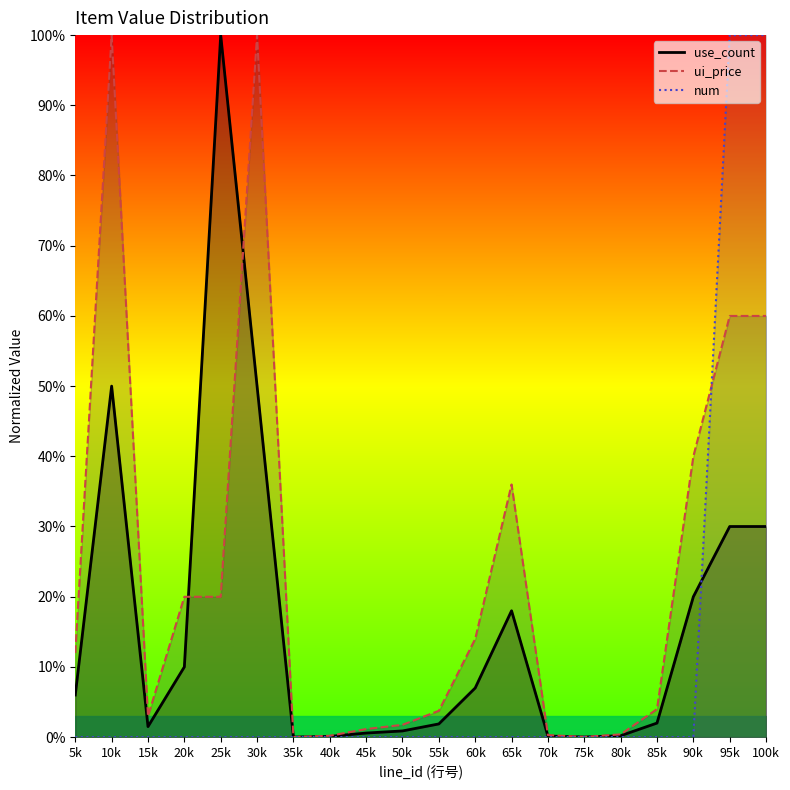

Where do use_count and ui_price first cross each other?

20k and 25k